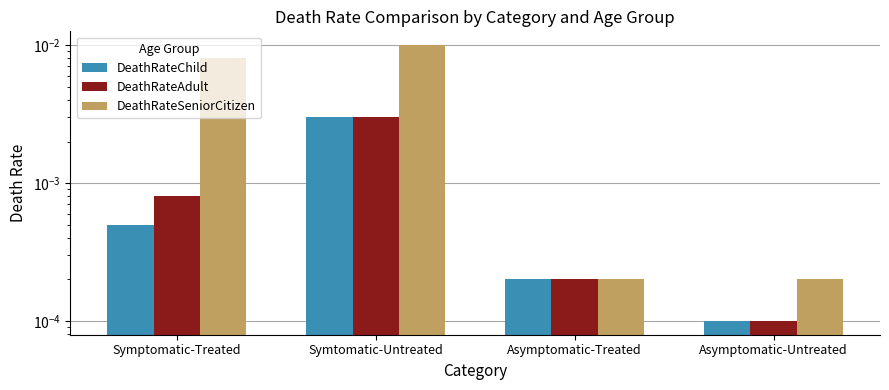

The value of DeathRateChild at Asymptomatic-Untreated is 0.0. True or false?

False